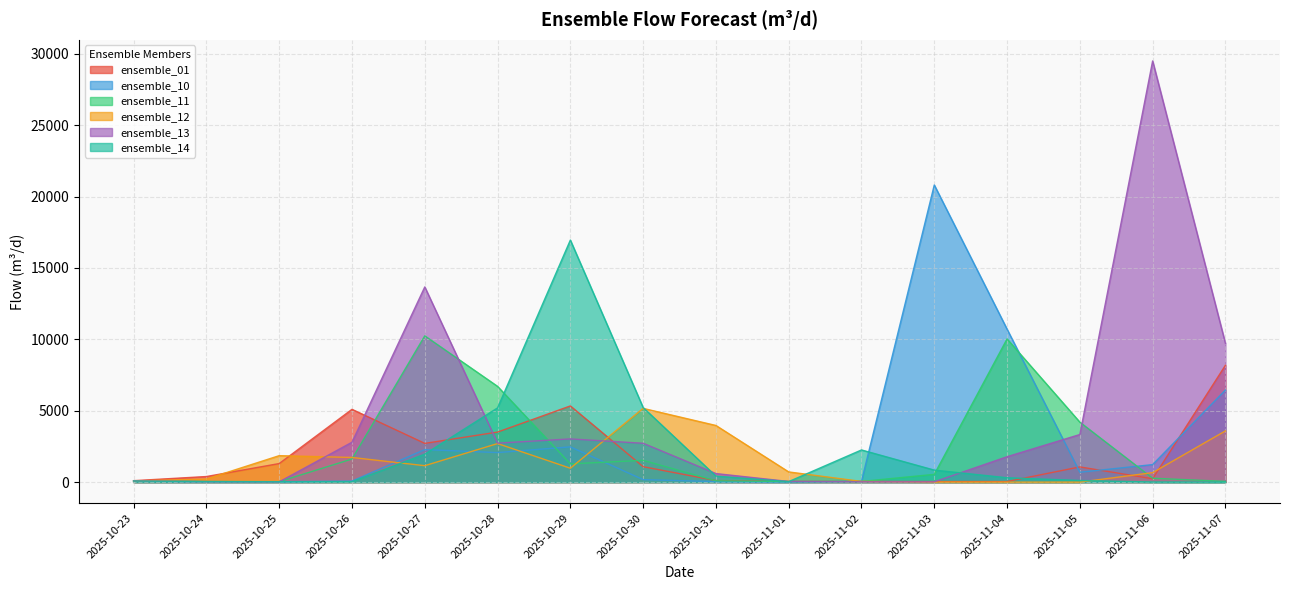

Is it true that ensemble_12 equals 0.0 at 2025-11-05?

False